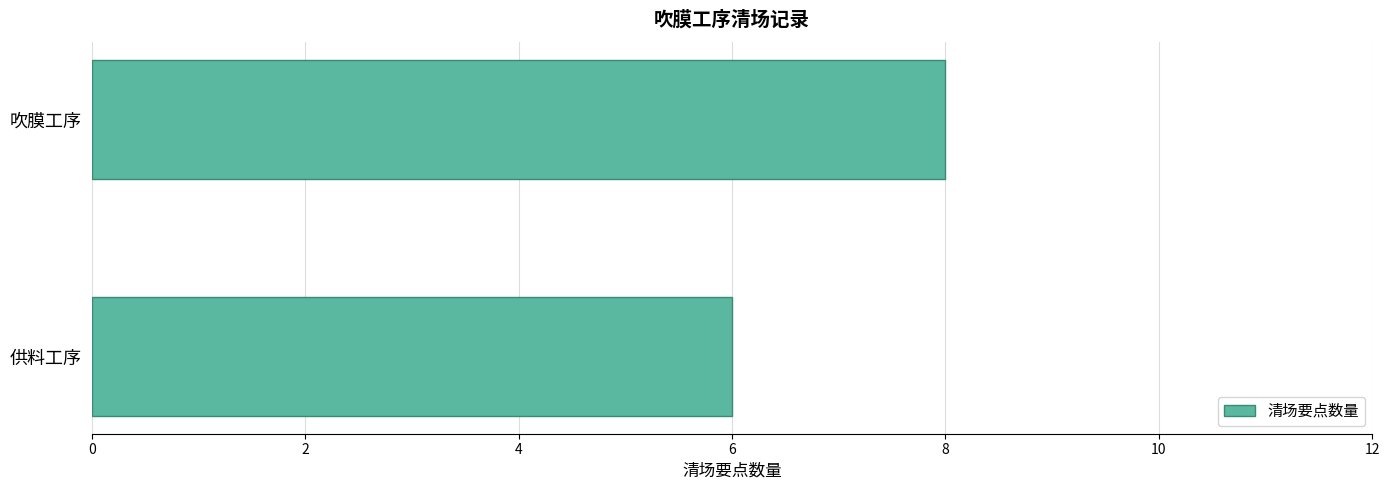

The value at 吹膜工序 is 3. True or false?

False